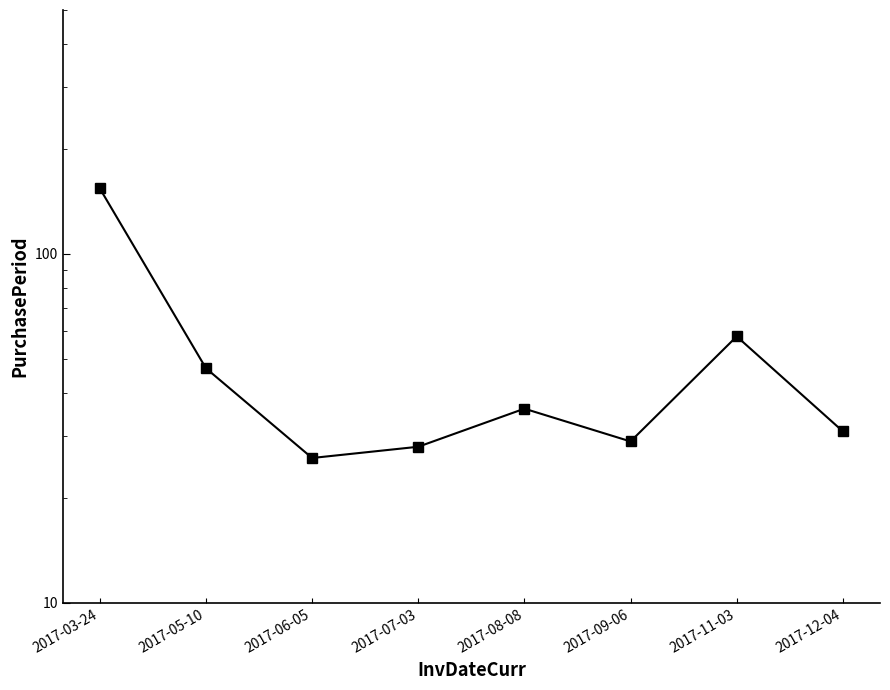

What value does the data have at 2017-07-03?

28